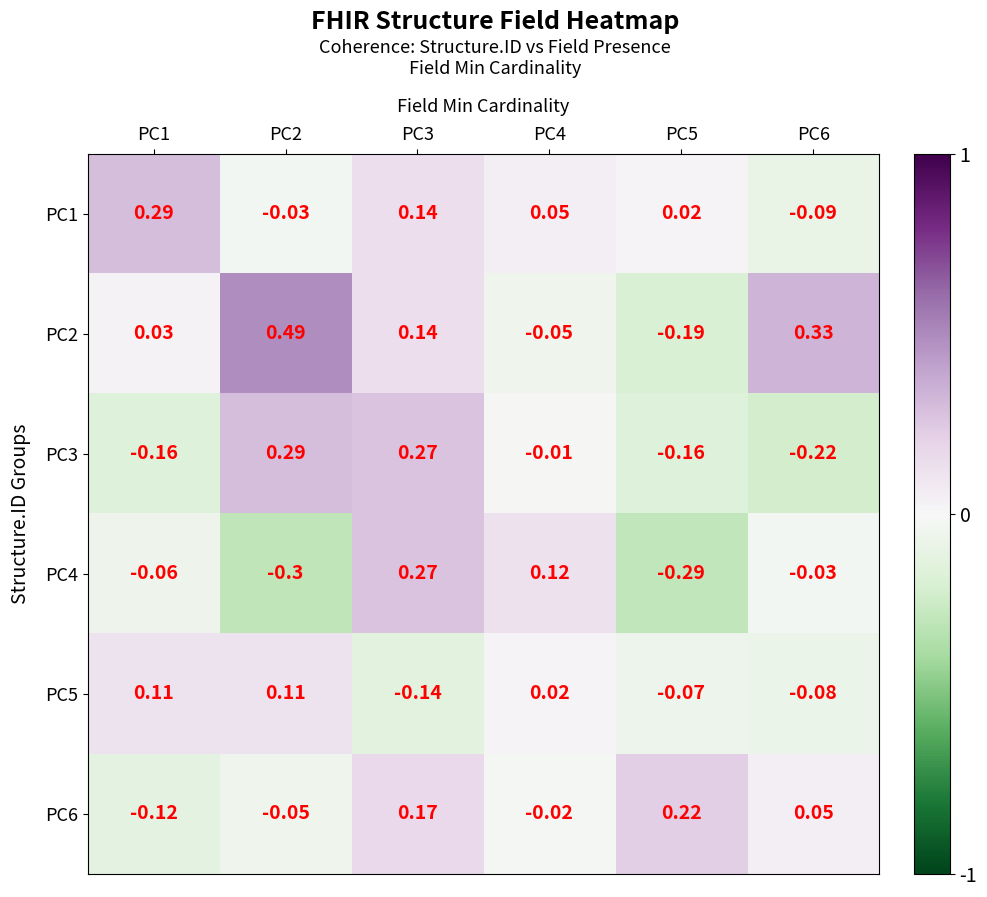

Is the value of PC1 at PC3 greater than the value of PC4 at PC4?

Yes